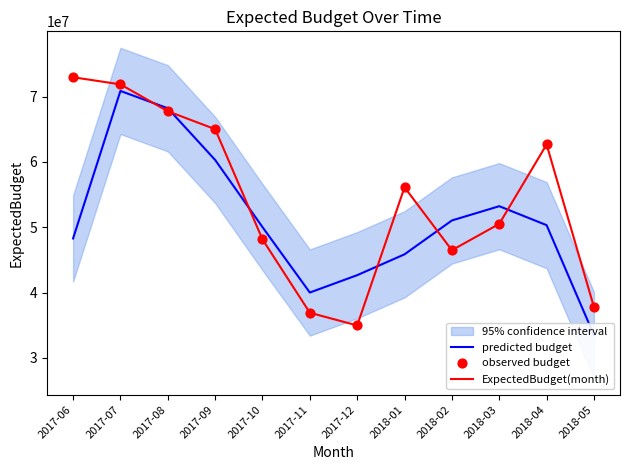

Which series has the widest spread of Y values?

ExpectedBudget(month)